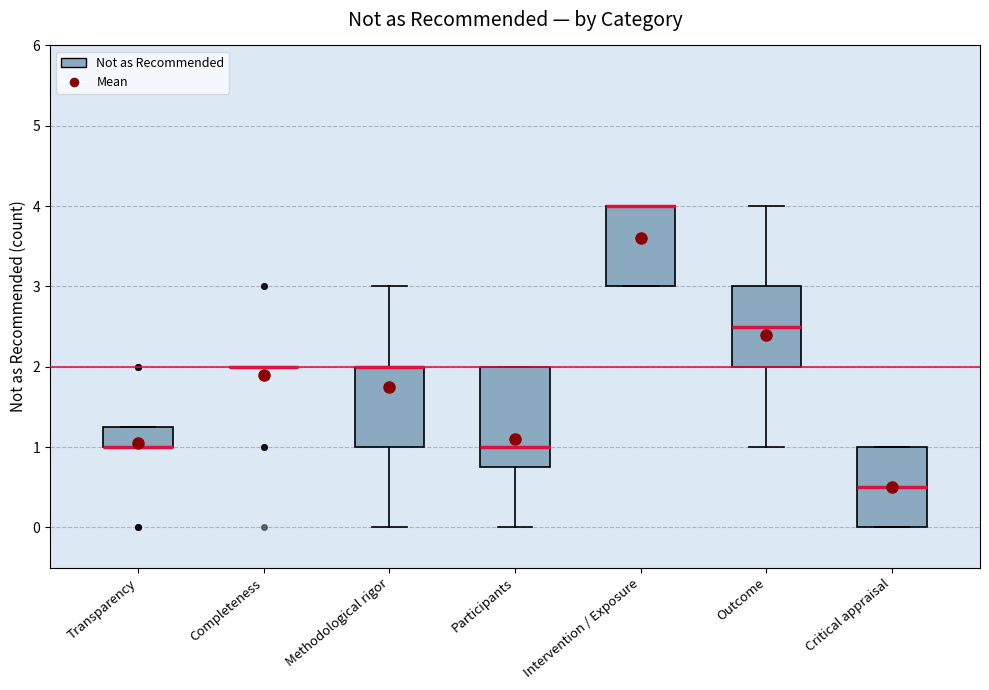

Reading left to right, read every box against the y-axis: the position of its median line, the range the box covers, and the ends of its whiskers. The values are not printed on the chart, so give them approximately, as read against the axis.

Transparency: median 1.0 (drawn on the box's lower edge), box 1.0 to 1.3, whiskers 1.0 to 1.3
Completeness: box collapsed to a line at 2.0, whiskers 2.0 to 2.0
Methodological rigor: median 2.0 (drawn on the box's upper edge), box 1.0 to 2.0, whiskers 0.0 to 3.0
Participants: median 1.0, box 0.8 to 2.0, whiskers 0.0 to 2.0
Intervention / Exposure: median 4.0 (drawn on the box's upper edge), box 3.0 to 4.0, whiskers 3.0 to 4.0
Outcome: median 2.5, box 2.0 to 3.0, whiskers 1.0 to 4.0
Critical appraisal: median 0.5, box 0.0 to 1.0, whiskers 0.0 to 1.0